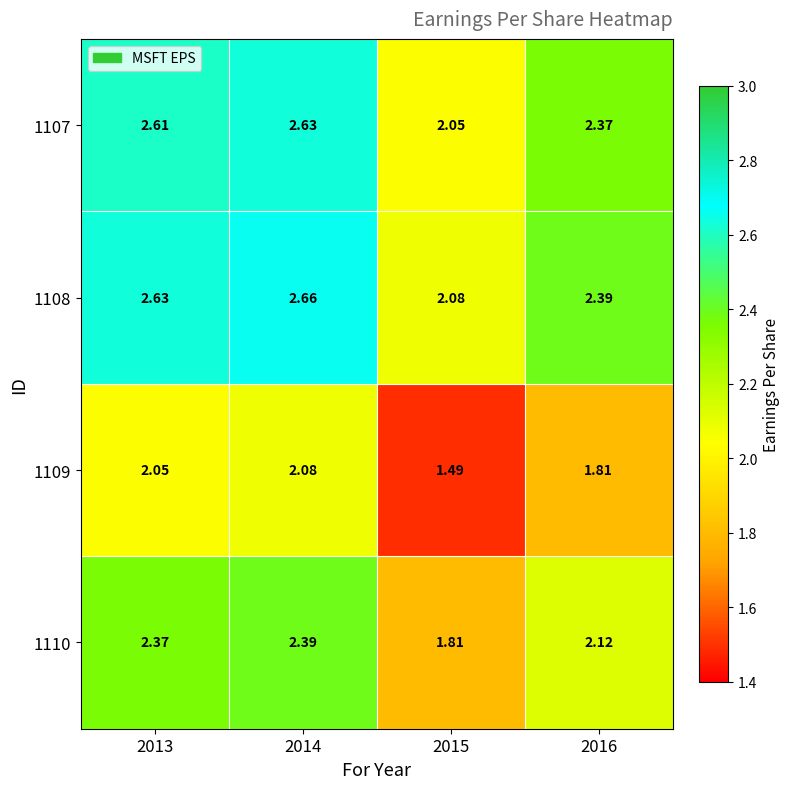

Which category has the lowest value across all series?

2015